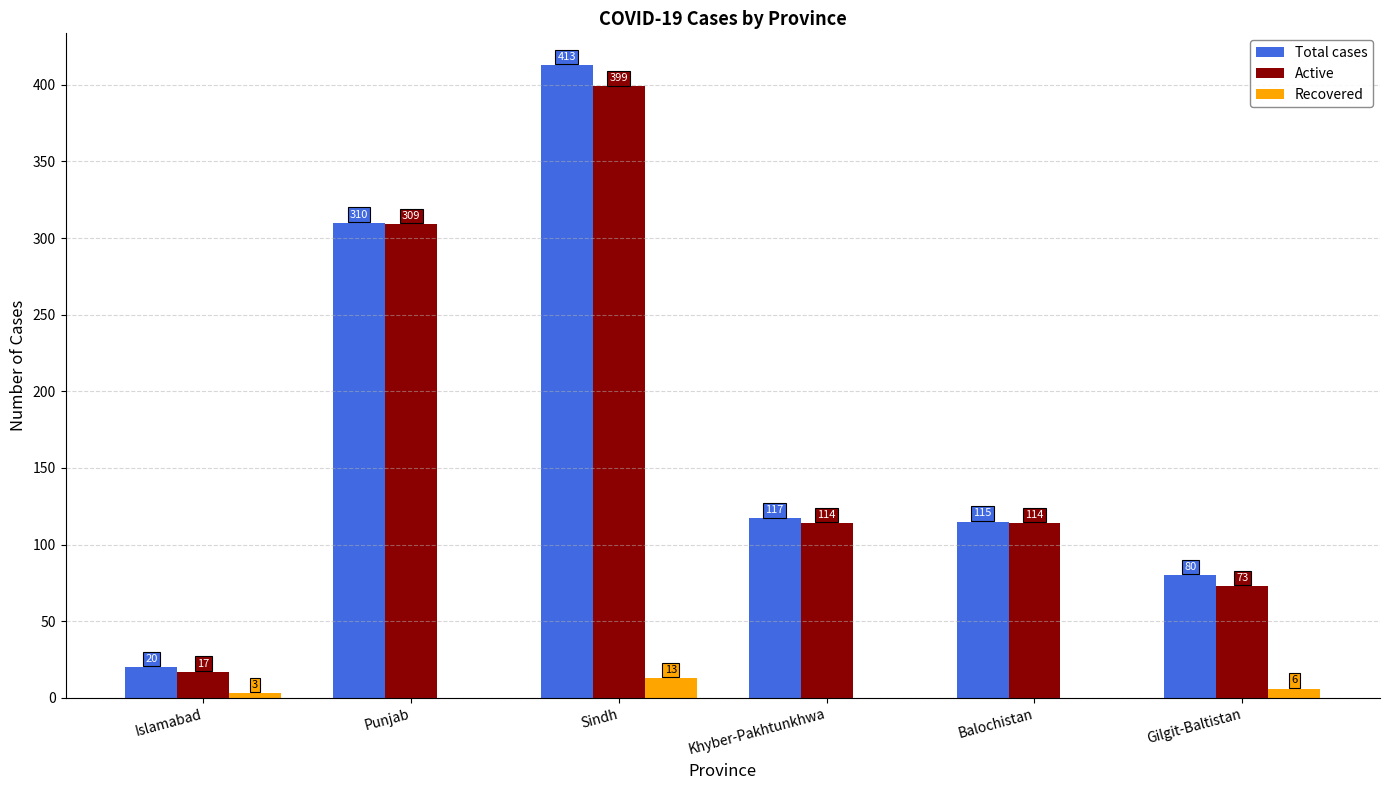

What is the sum of the Total cases values at Sindh and Islamabad?

433